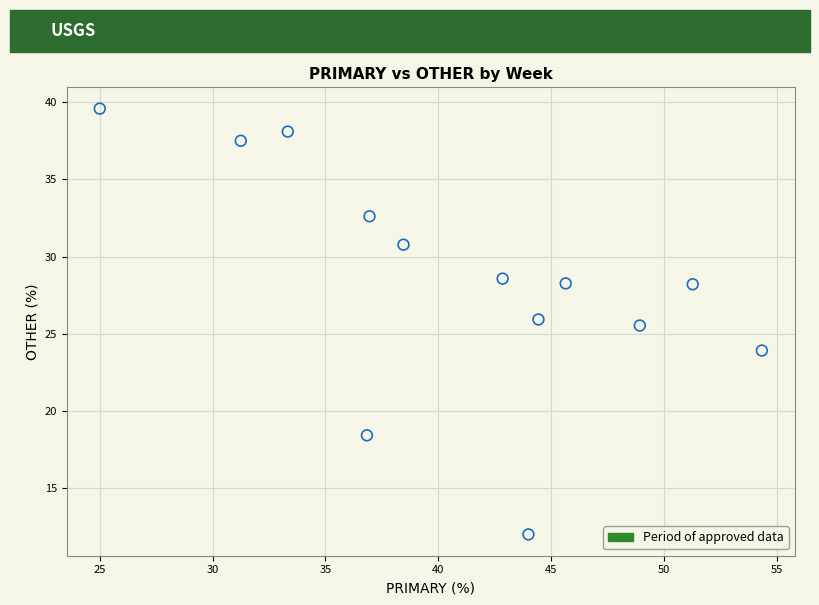

What is the range of Y values (max minus min)?

27.6